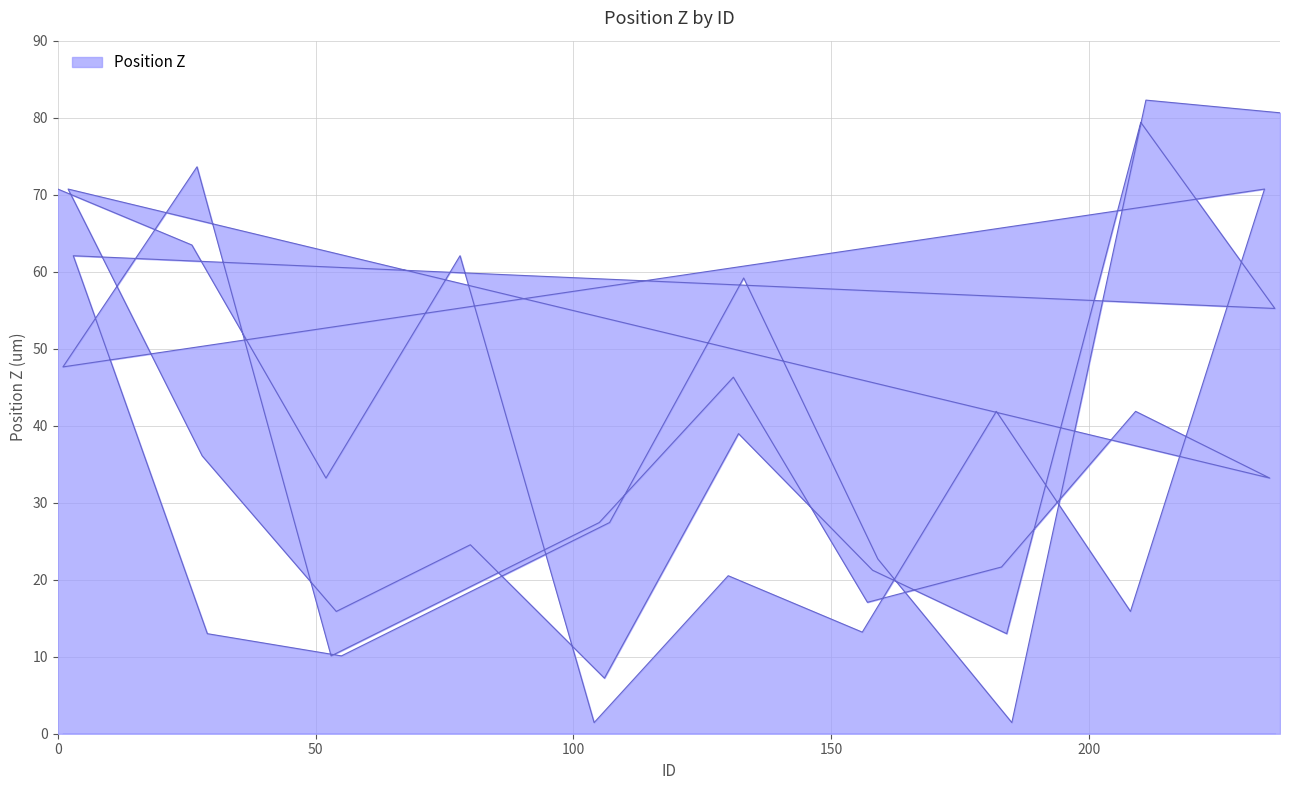

What is the difference between the values at 237 and 235?

47.4